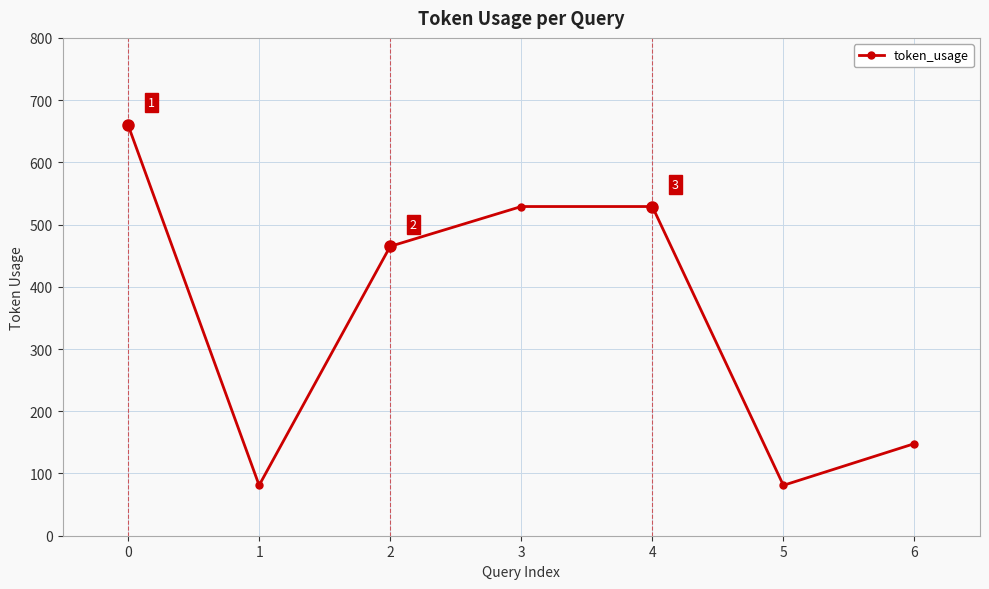

What is the ratio of the value at 0 to the value at 1?

8.1